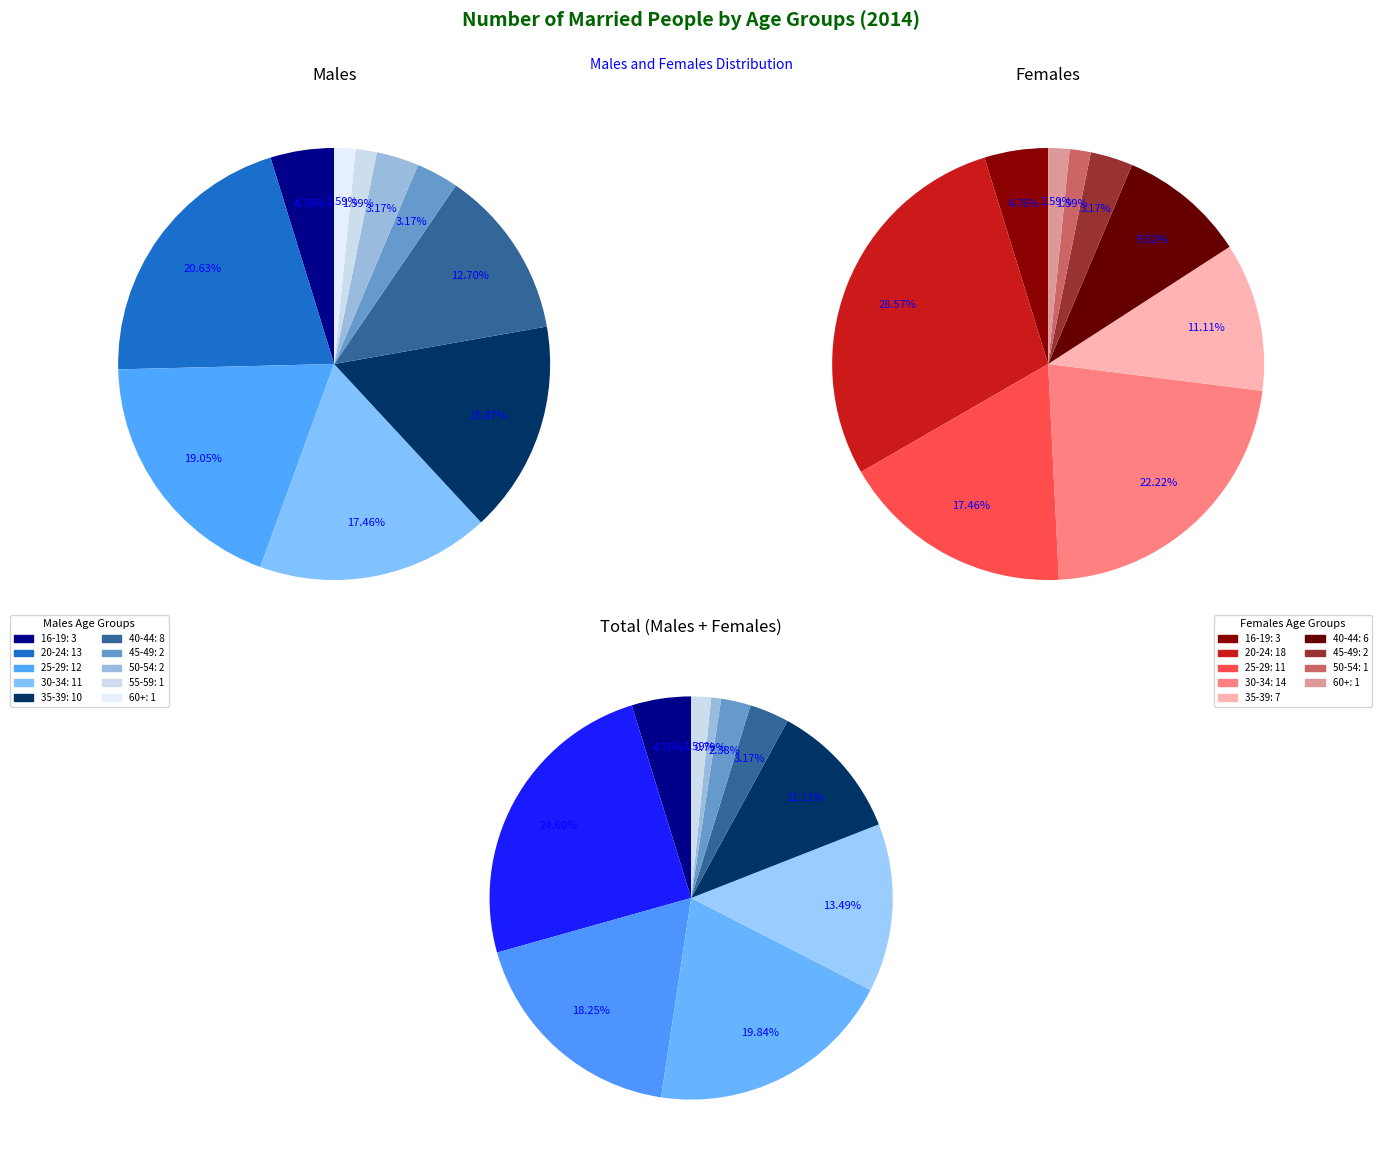

Count the number of slices in the pie.

10